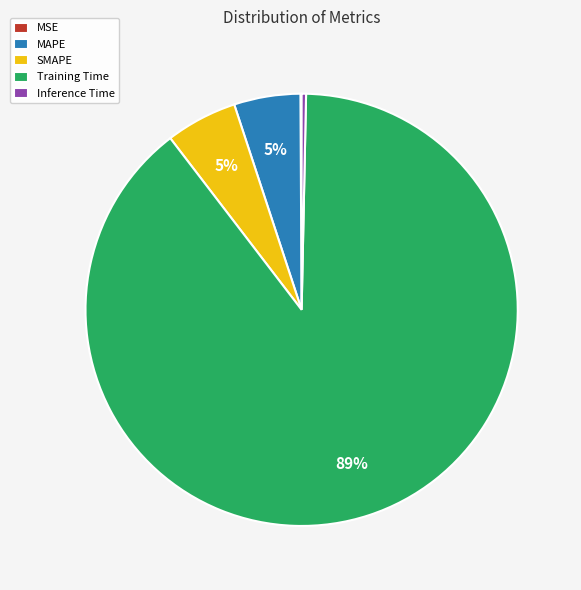

To the nearest percent, what is the average slice percentage?

20%